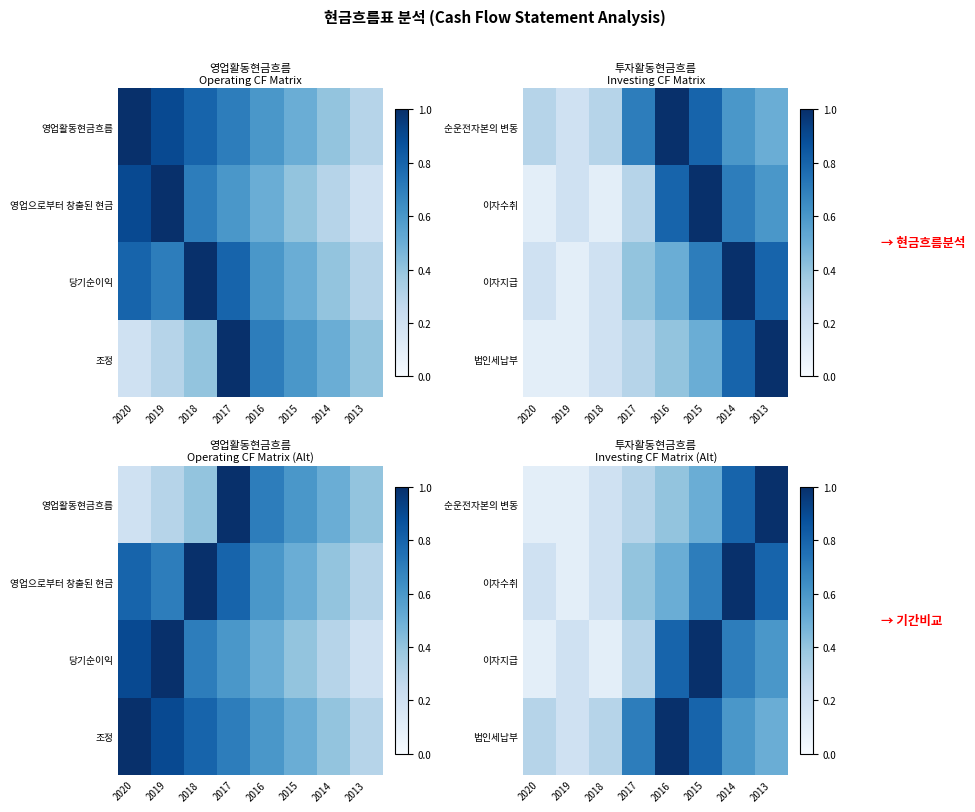

True or false: 이자지급 has a value of 0.6 at 2013.

True